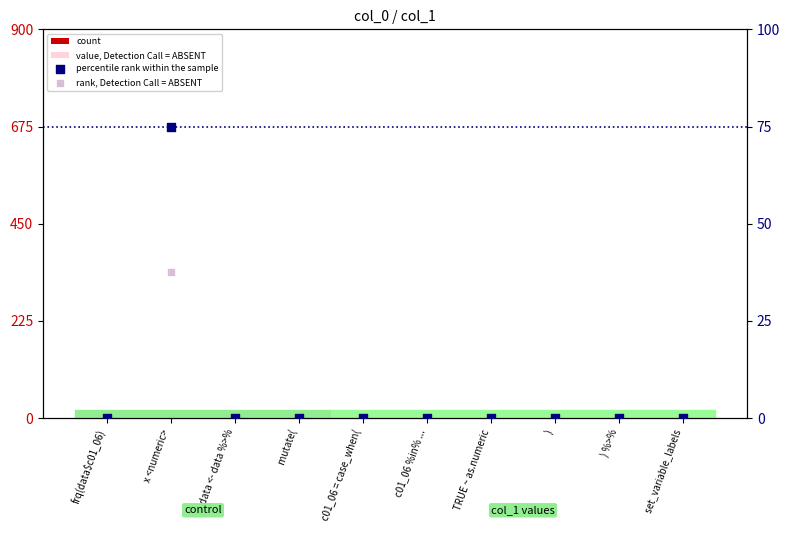

At how many categories does at least one series exceed 50?

1